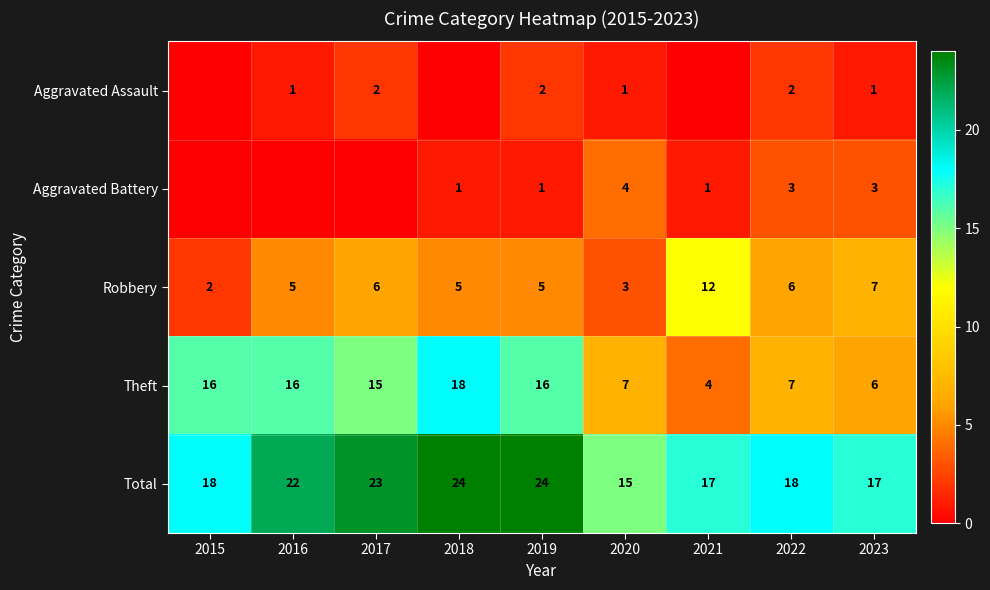

What is the maximum value for Robbery?

12